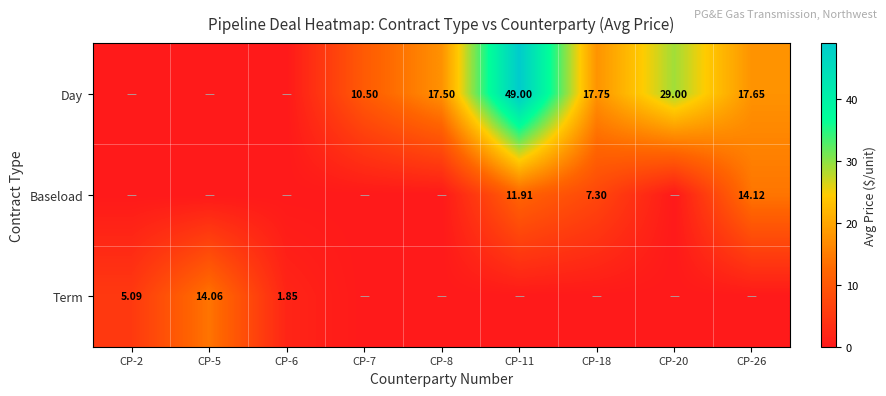

List the labels in order of Baseload value, largest first.

CP-26, CP-11, CP-18, CP-2, CP-5, CP-6, CP-7, CP-8, CP-20